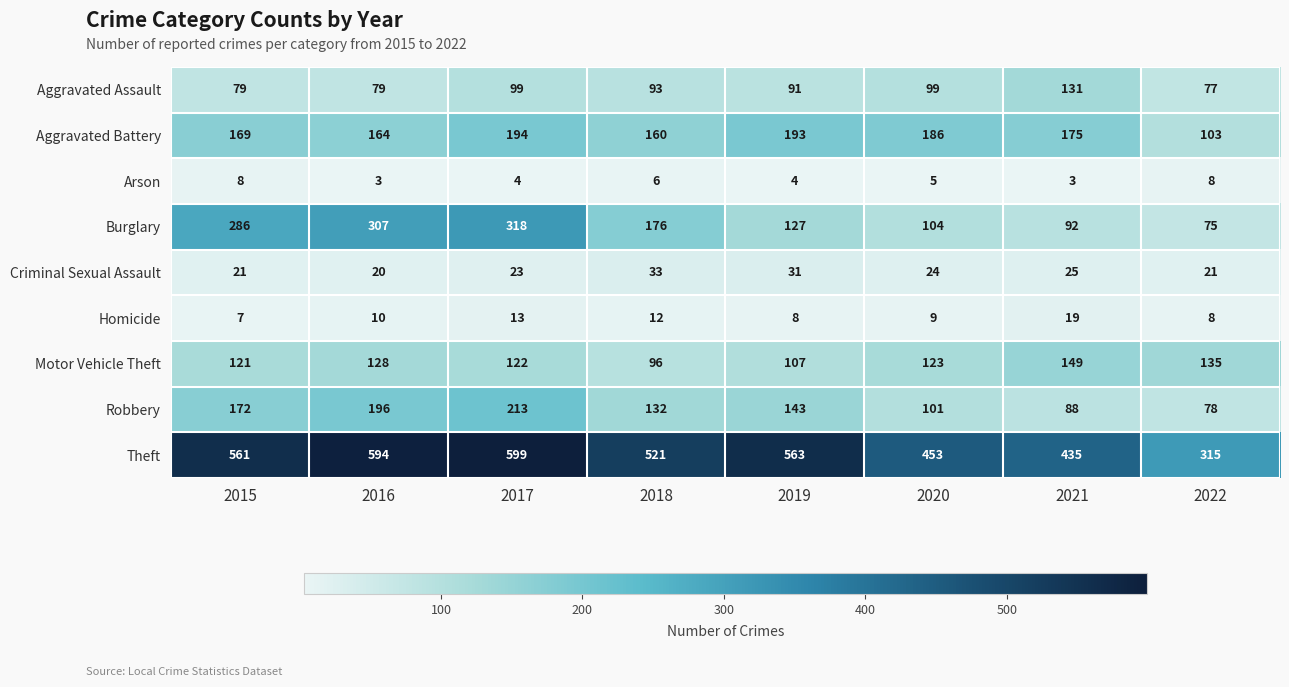

What is the total value across all series at 2021?

1117